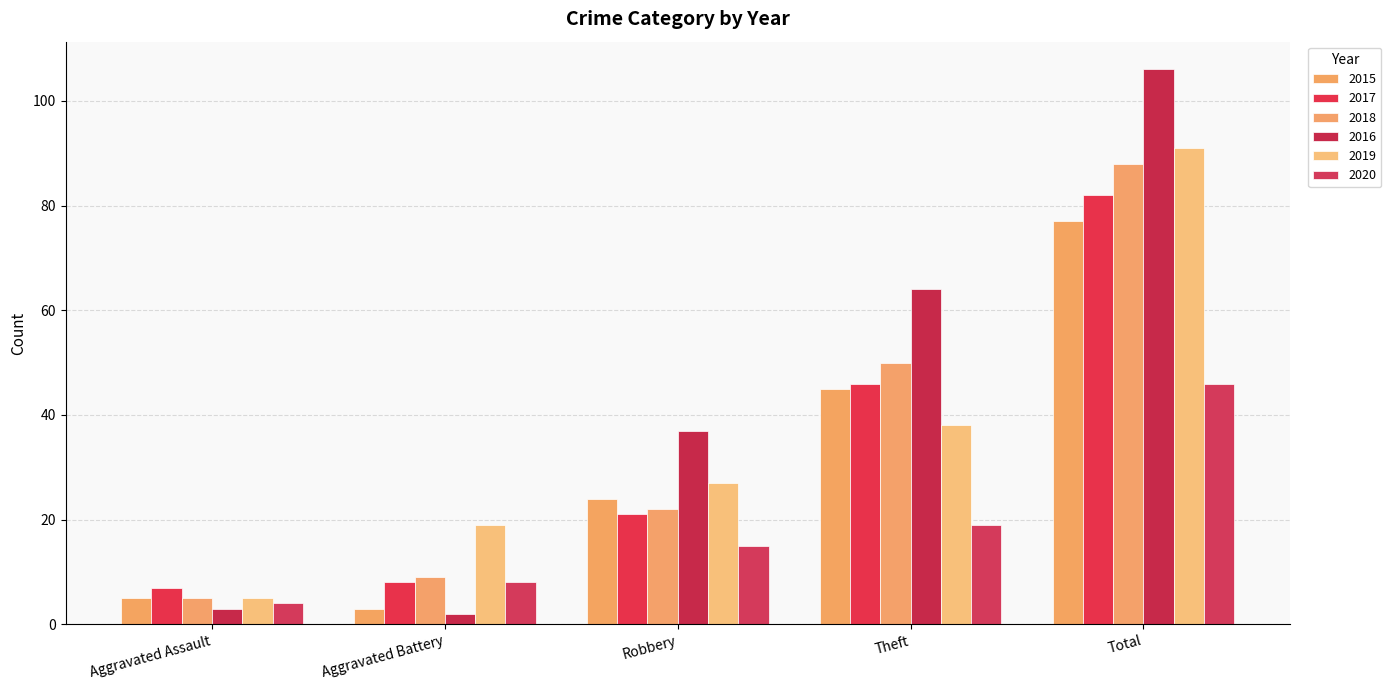

Which series has the largest total across all categories?

2016